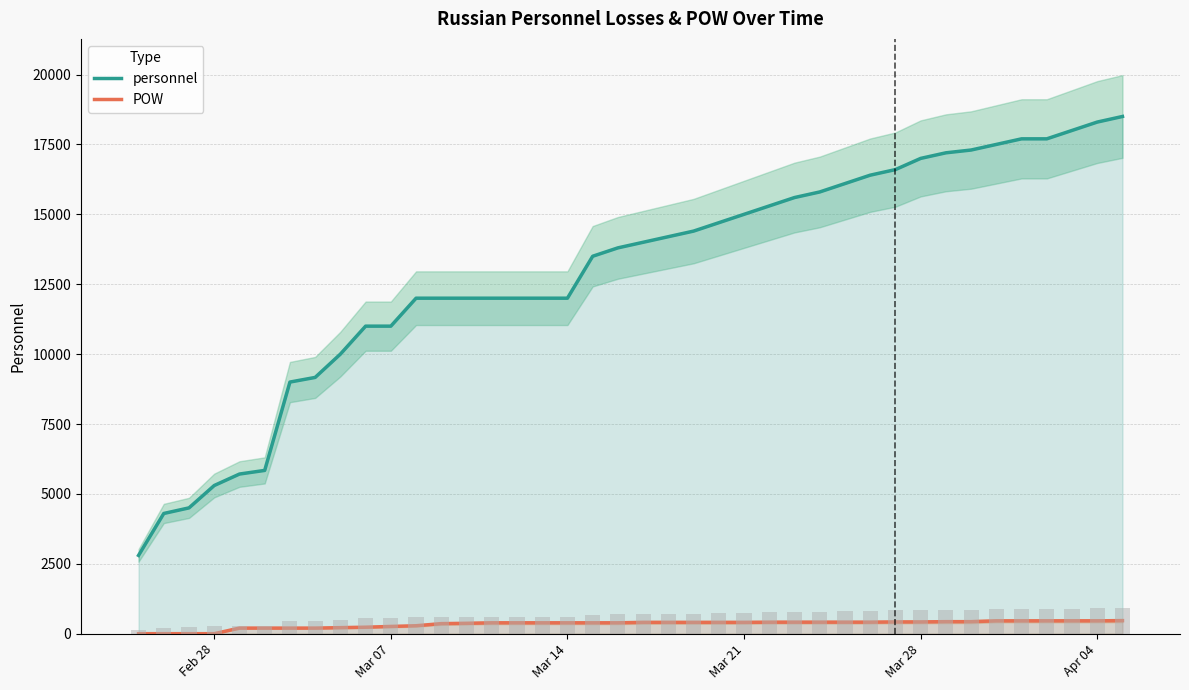

Are the bars horizontal?

No